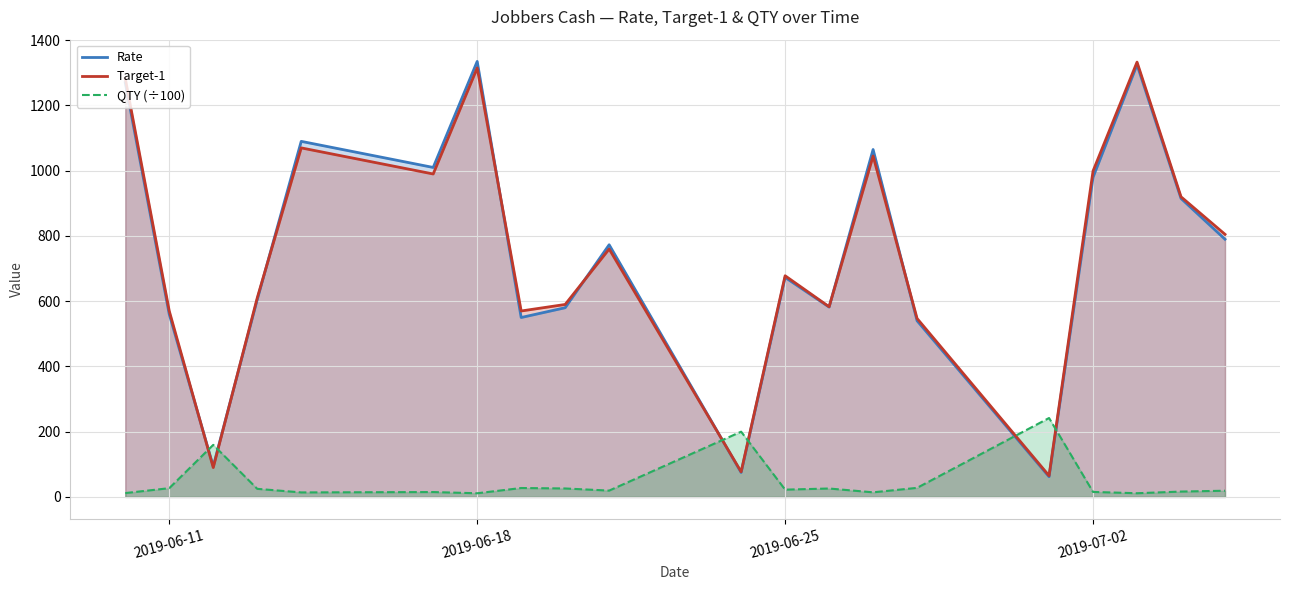

What is the greatest value displayed?

1335.0